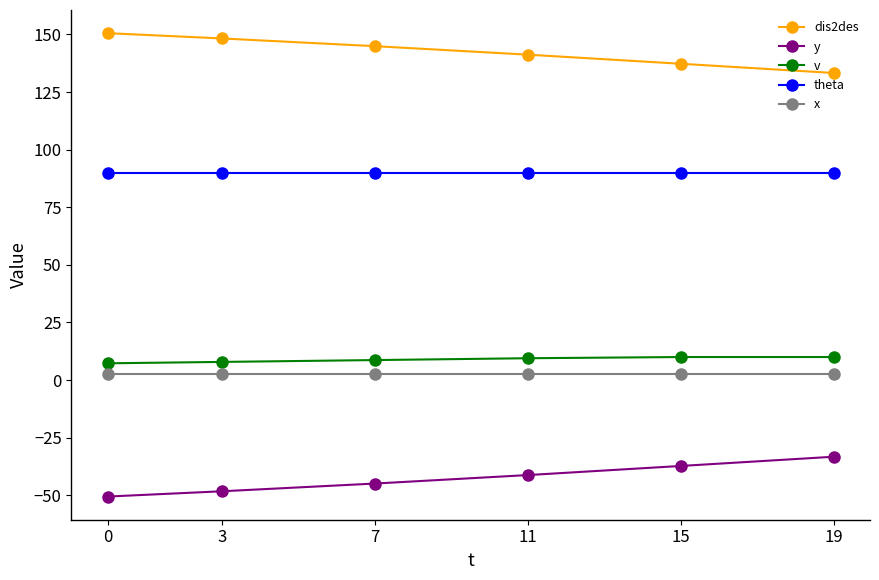

Rank the series by their maximum value, from highest to lowest.

dis2des, theta, v, x, y